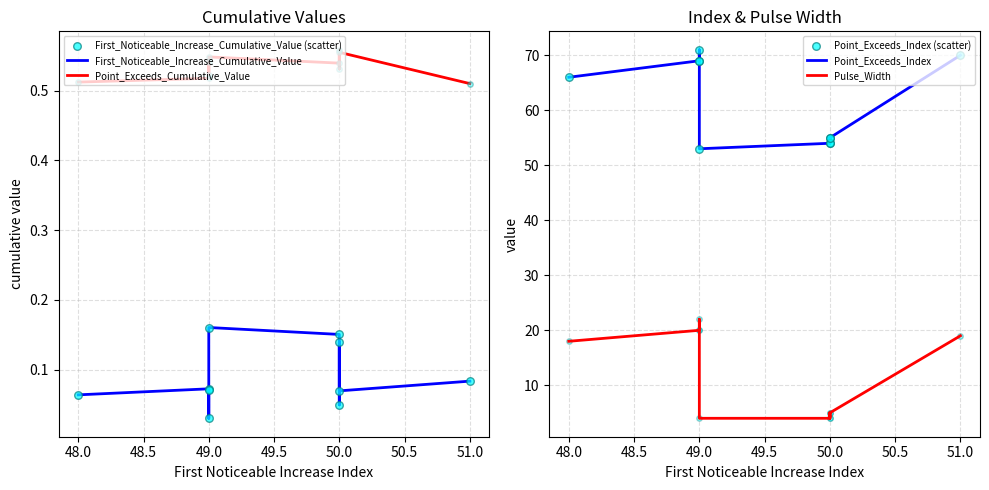

Which series has the widest spread of Y values?

Point_Exceeds_Index